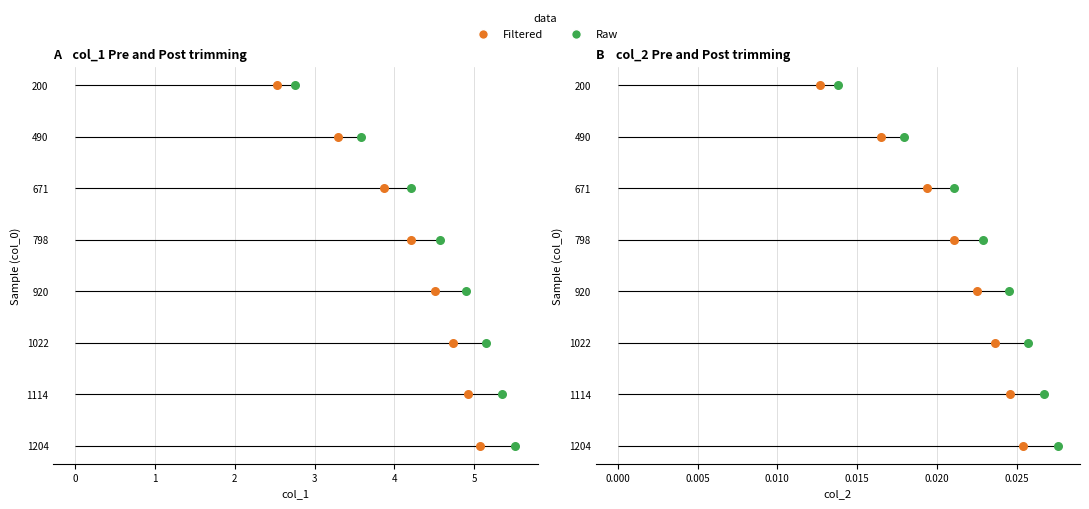

Which series has the widest spread of Y values?

Raw